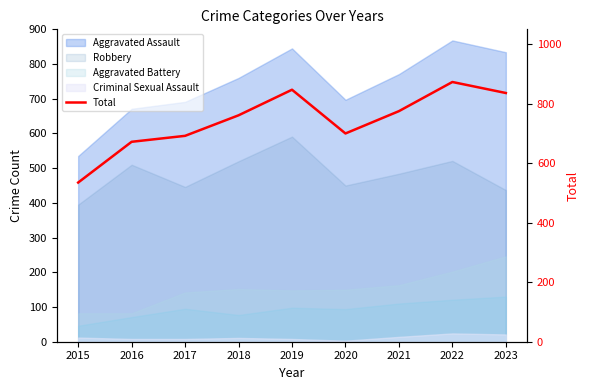

Reading left to right, extract all data points from this chart.

535	672	692	761	847	700	775	873	836